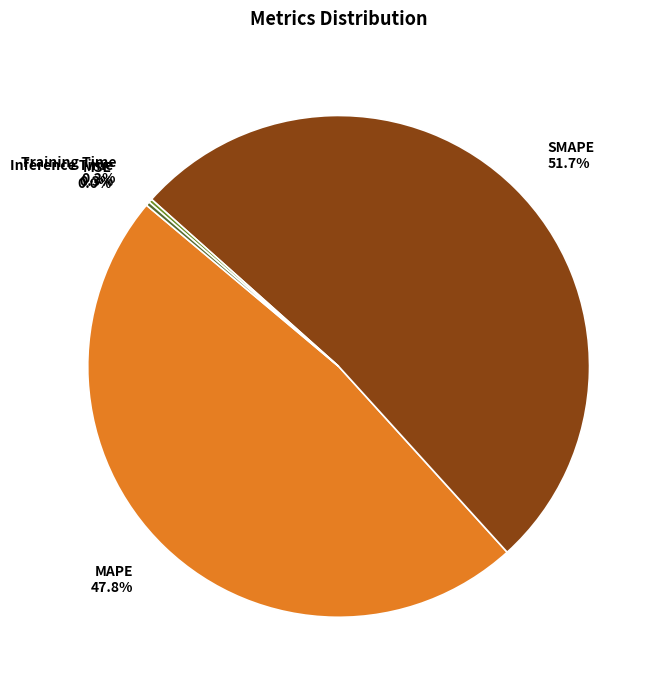

Is there a majority slice in this chart?

Yes